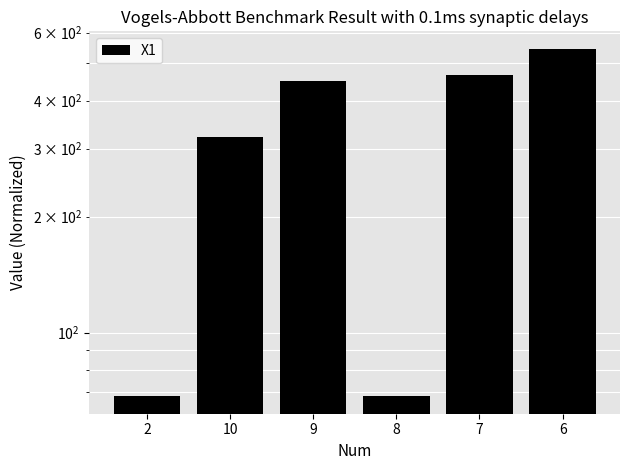

Reading right to left, what are all the values shown in this chart?

6=545.2	7=464.9	8=68.5	9=449.4	10=322.4	2=68.3